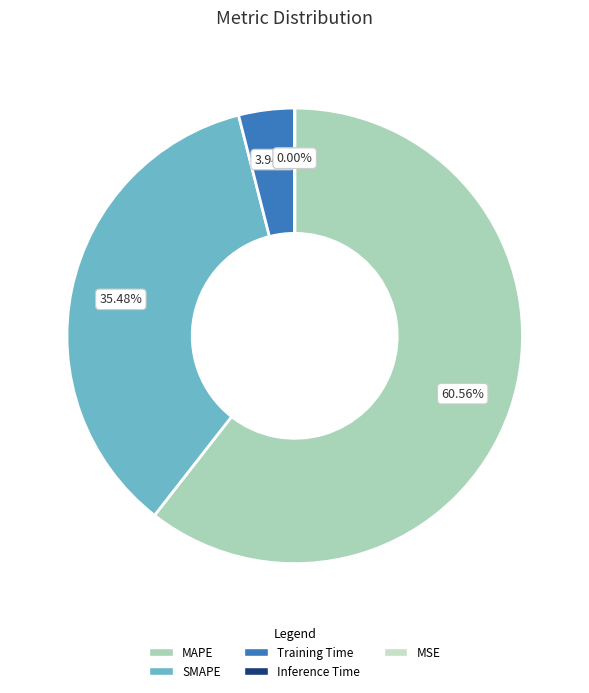

To the nearest percent, what percentage of the pie is MAPE?

61%